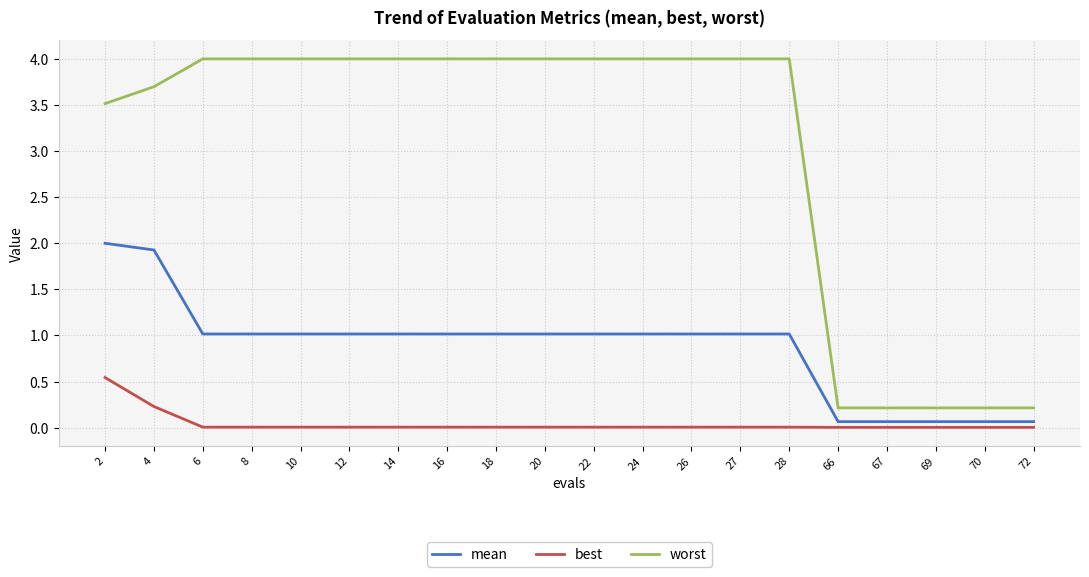

True or false: best and mean cross at least once.

False